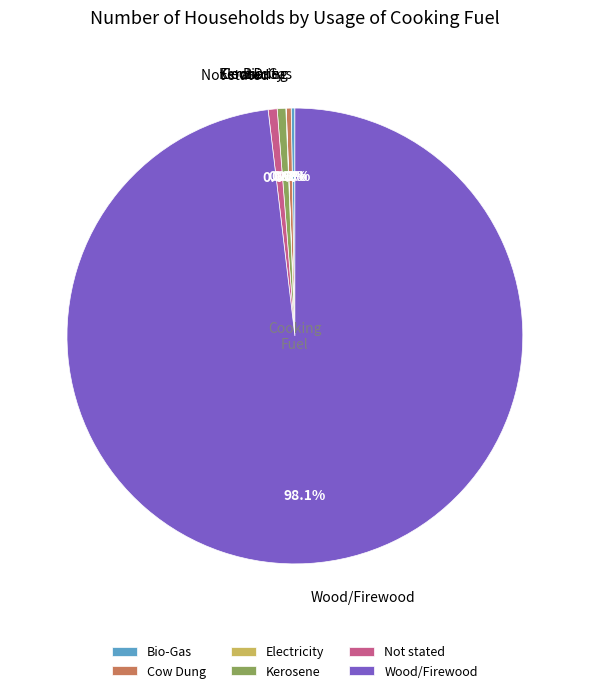

Is there a majority slice in this chart?

Yes